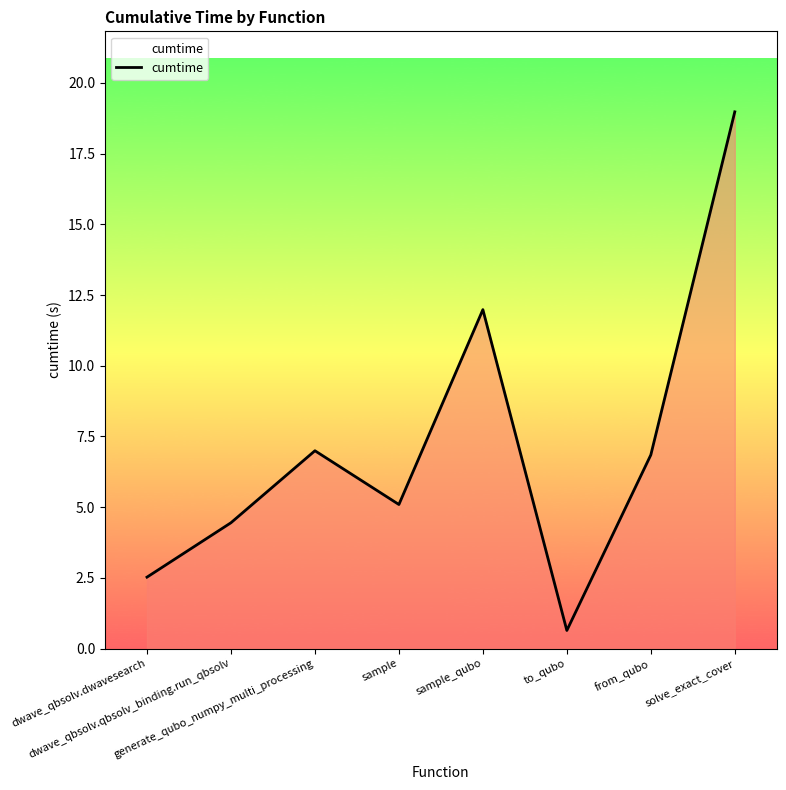

The chart shows a value of 4.4 at dwave_qbsolv.qbsolv_binding.run_qbsolv. True or false?

True